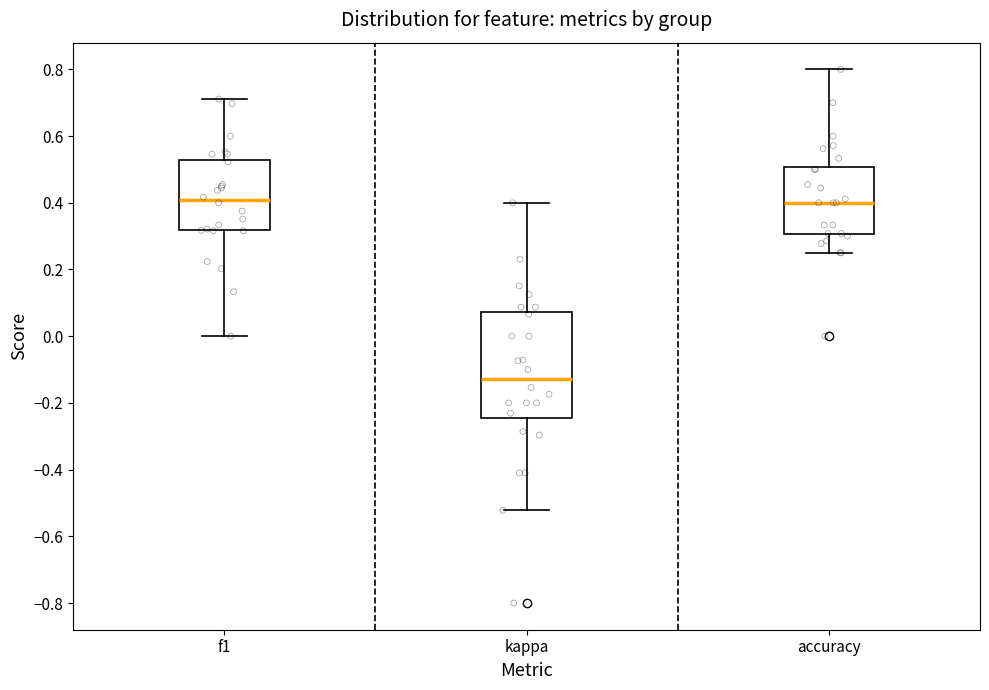

Comparing the boxes themselves (not the whiskers), which one is the tallest?

kappa